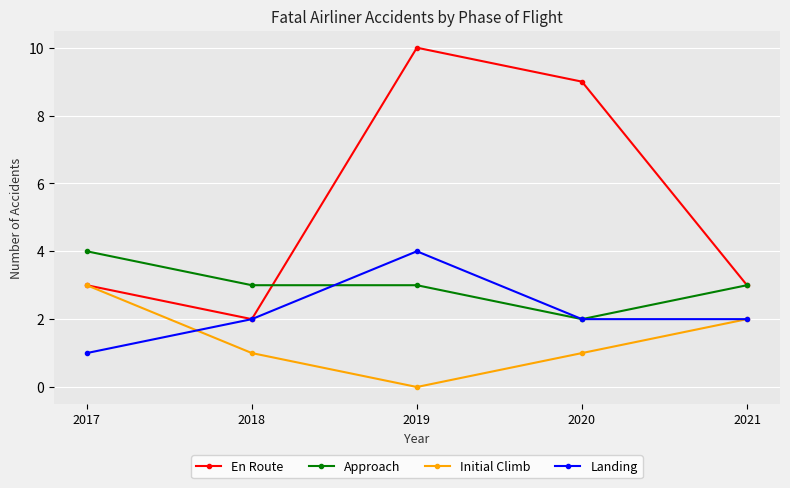

At how many categories does at least one series exceed 2?

5